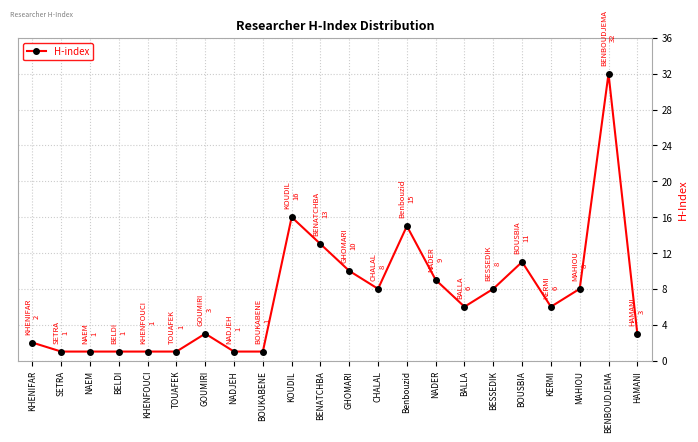

What is the average value?

7